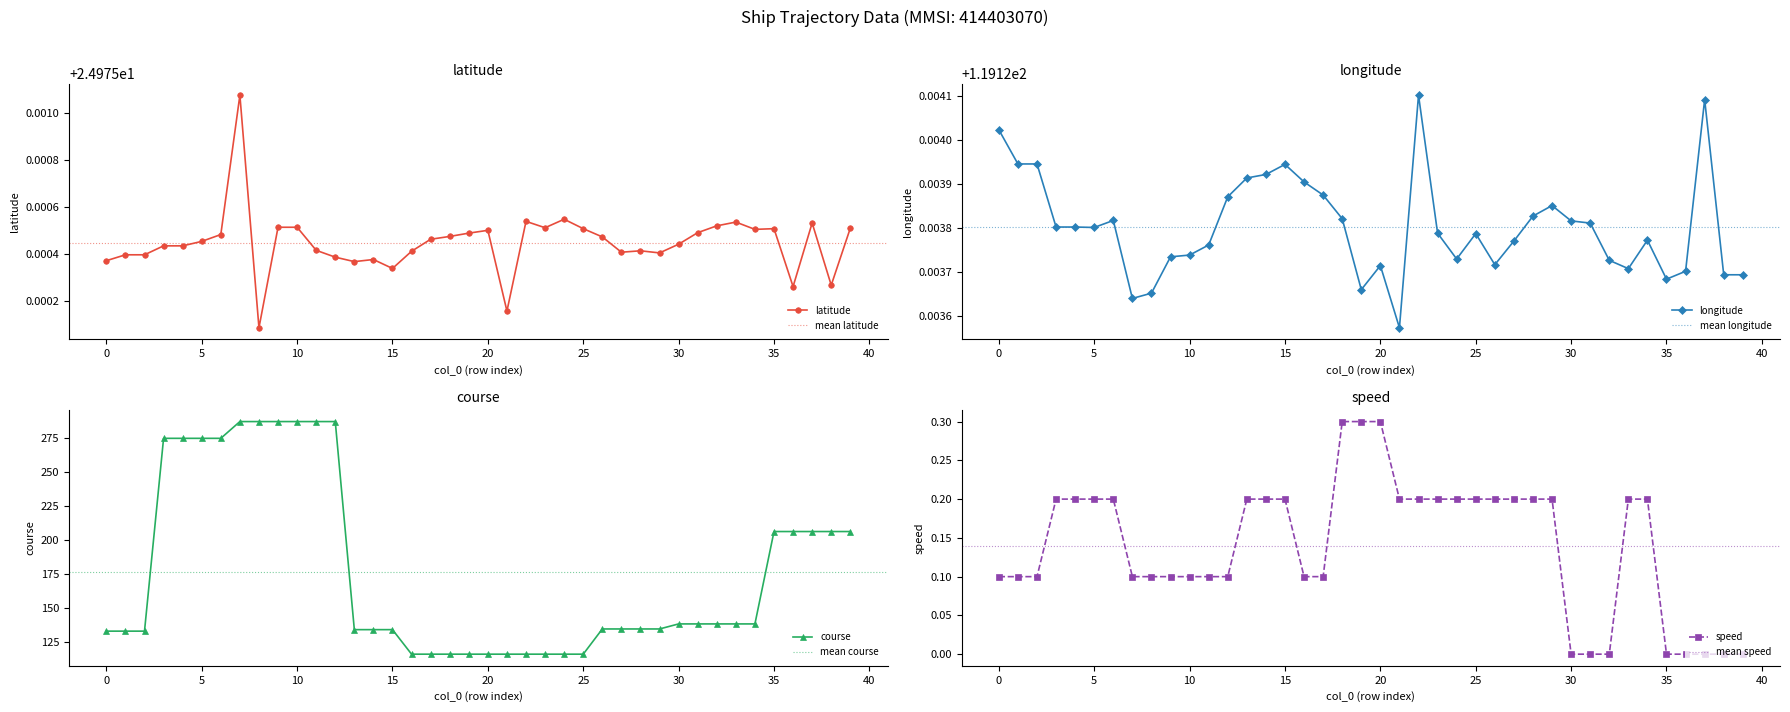

What are all the series names shown in the legend?

latitude, longitude, course, speed